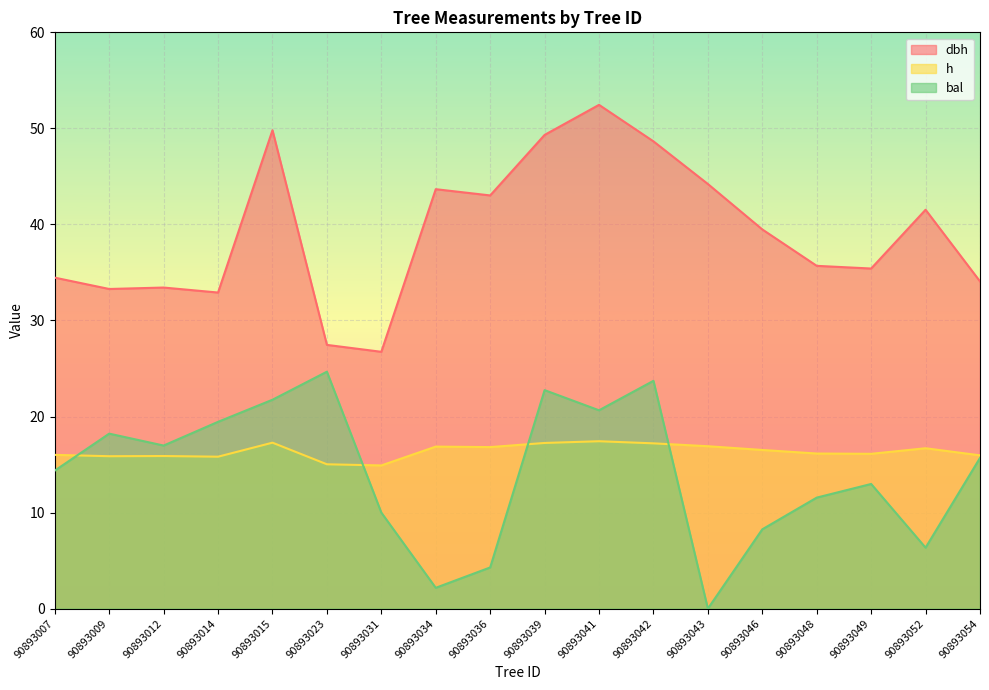

Which series changed the most between 90893048 and 90893052?

dbh